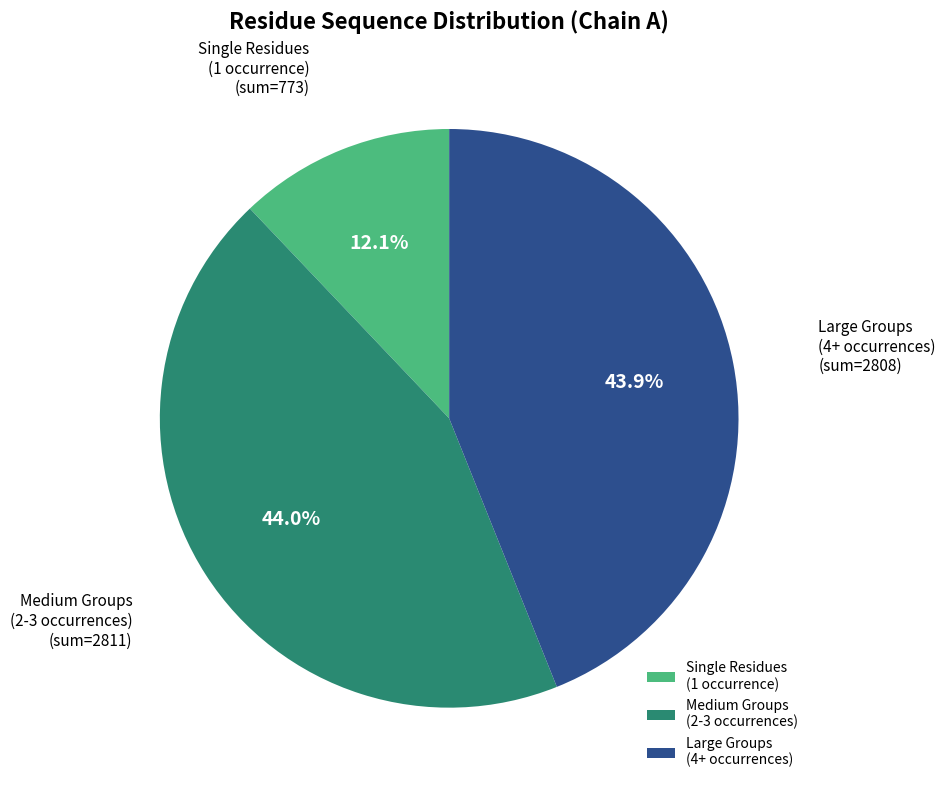

Is there a majority slice in this chart?

No